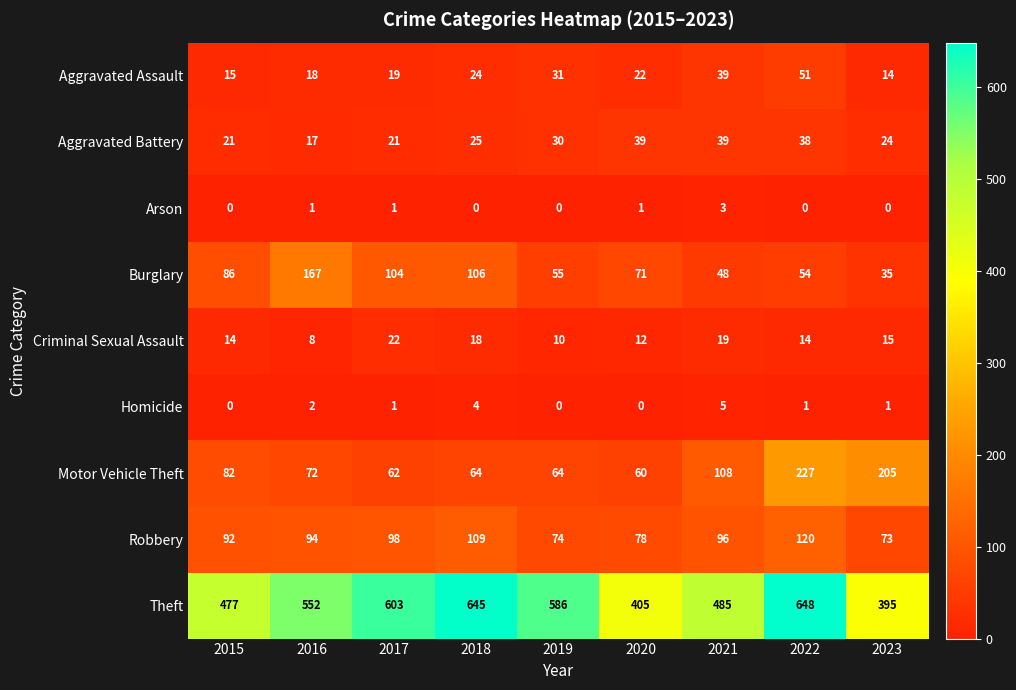

What is the highest value of the Theft series?

648